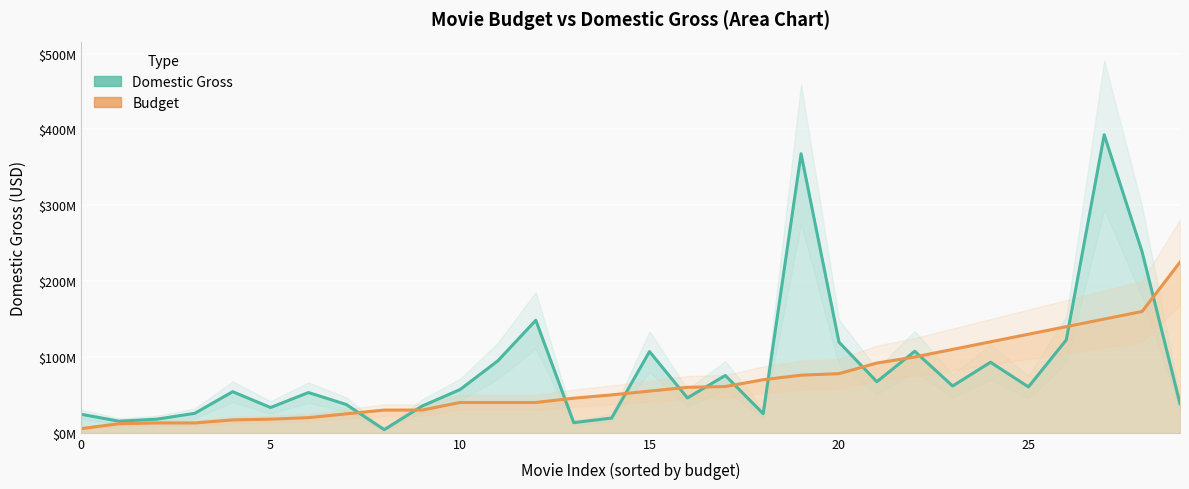

How many interior local valleys does the domgross line series have?

9